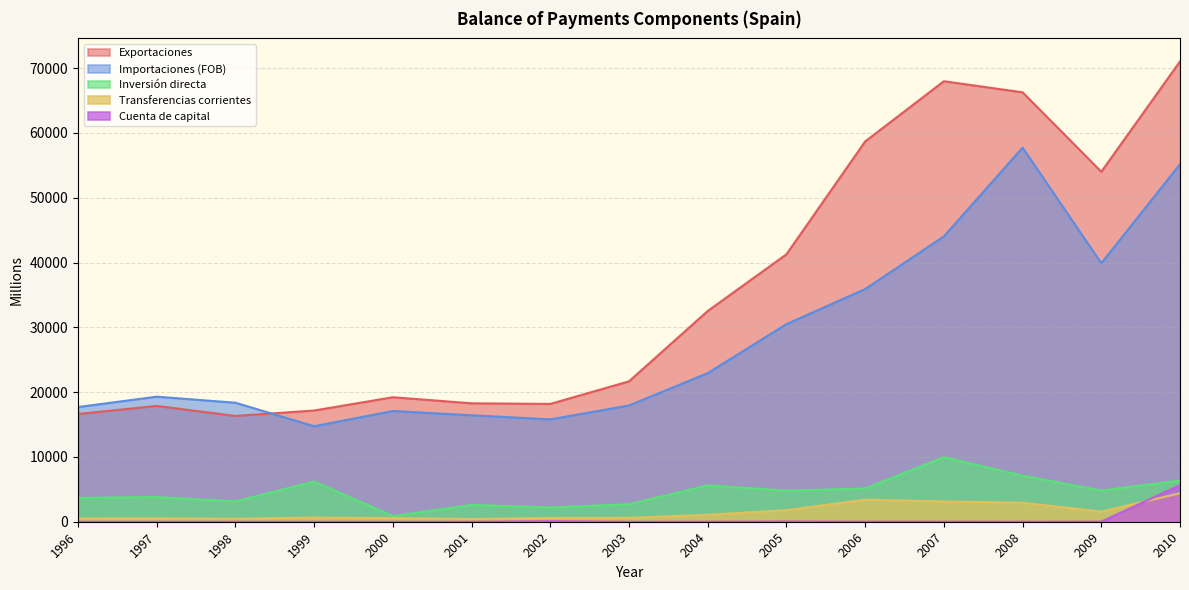

At which label is Transferencias corrientes closest to 2408?

2008